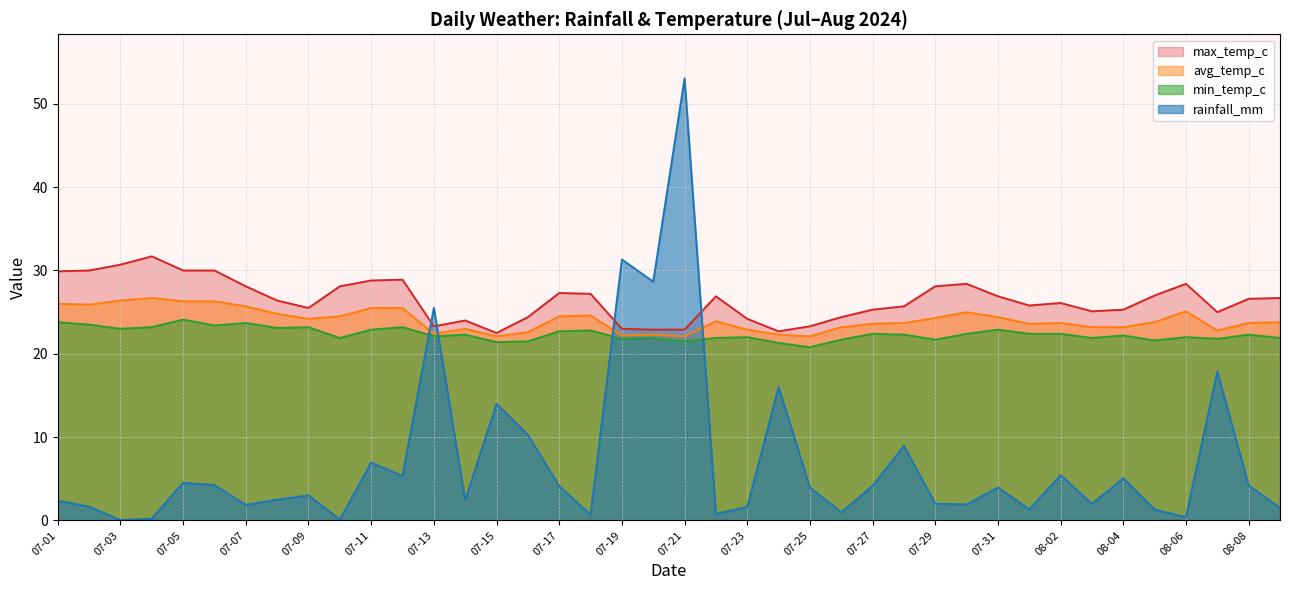

Between which two adjacent categories do max_temp_c and rainfall_mm first intersect?

07-12 and 07-13